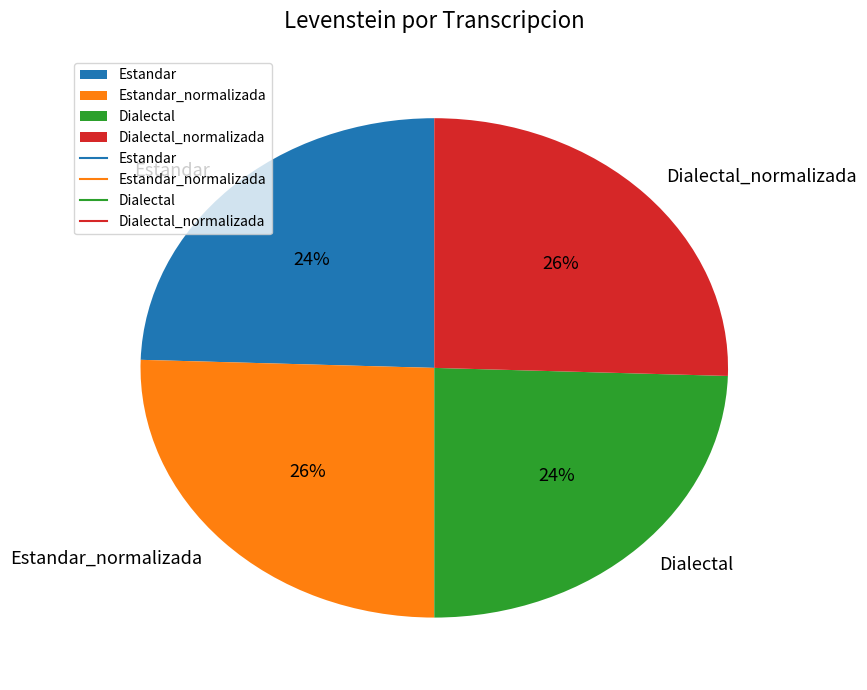

Approximately how many times larger is the value at Estandar_normalizada compared to Dialectal_normalizada?

1.0